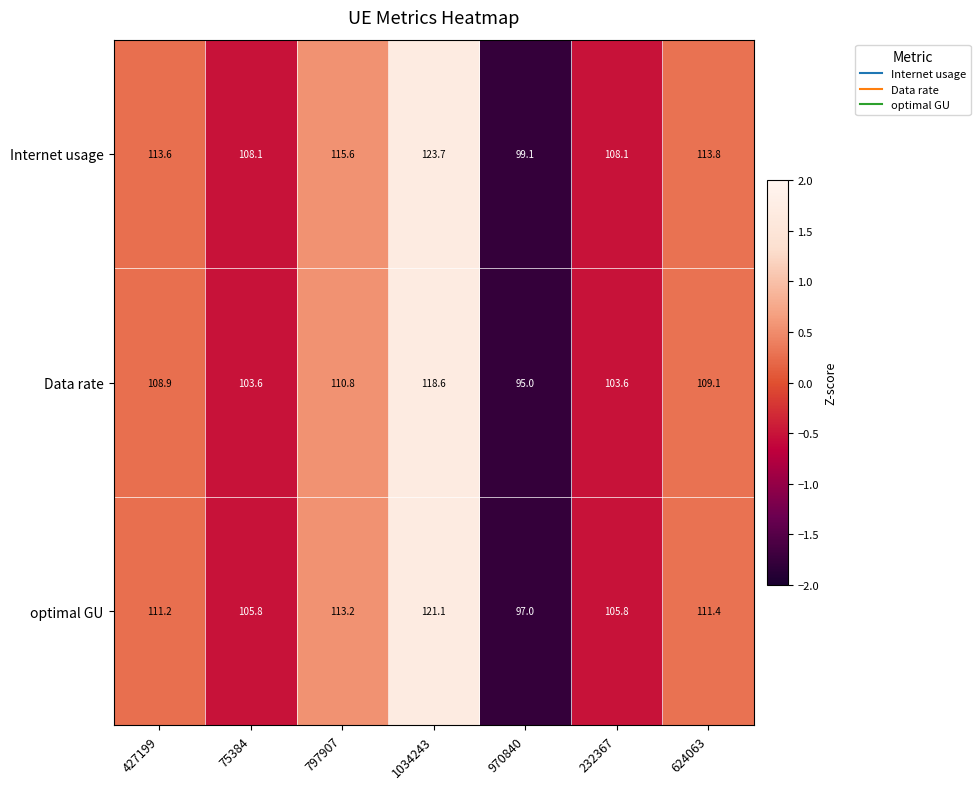

Rank the series by their maximum value, from lowest to highest.

Data rate, optimal GU, Internet usage